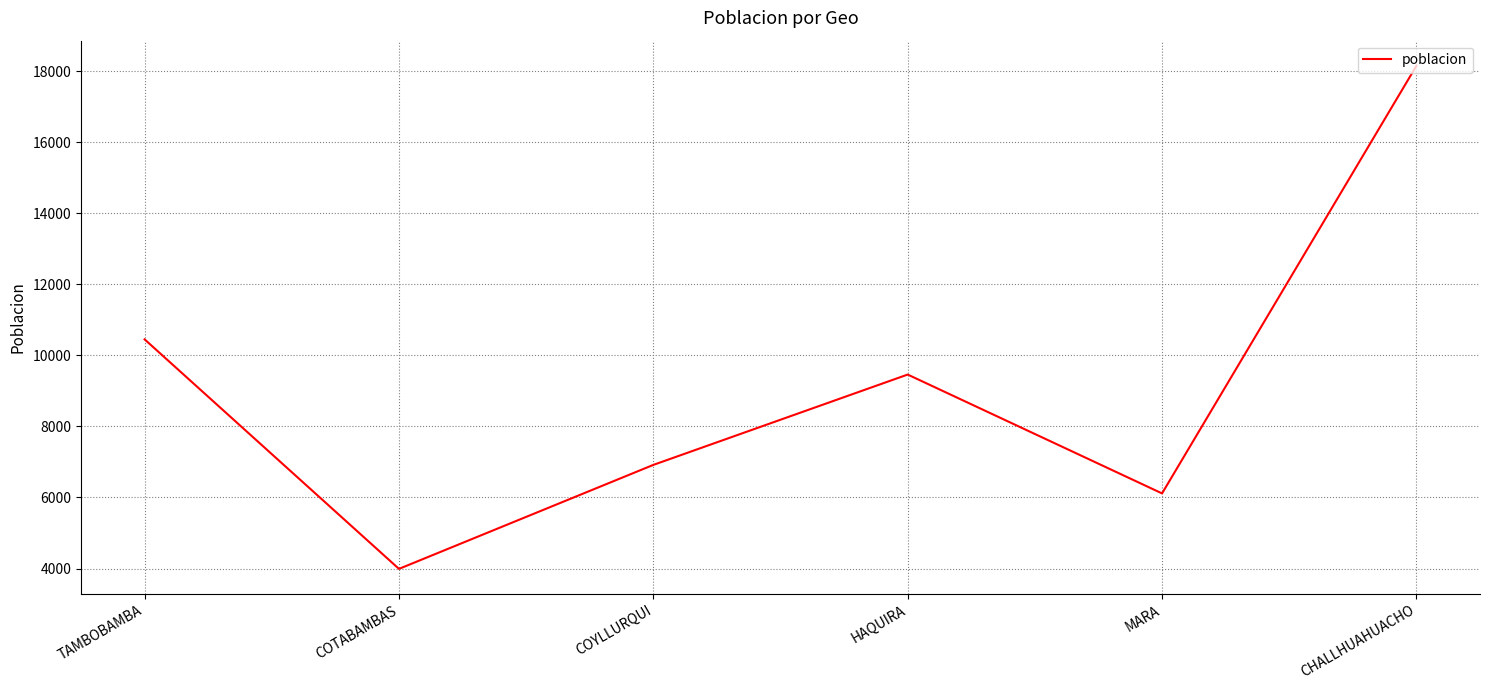

List the labels in order of value, smallest first.

COTABAMBAS, MARA, COYLLURQUI, HAQUIRA, TAMBOBAMBA, CHALLHUAHUACHO